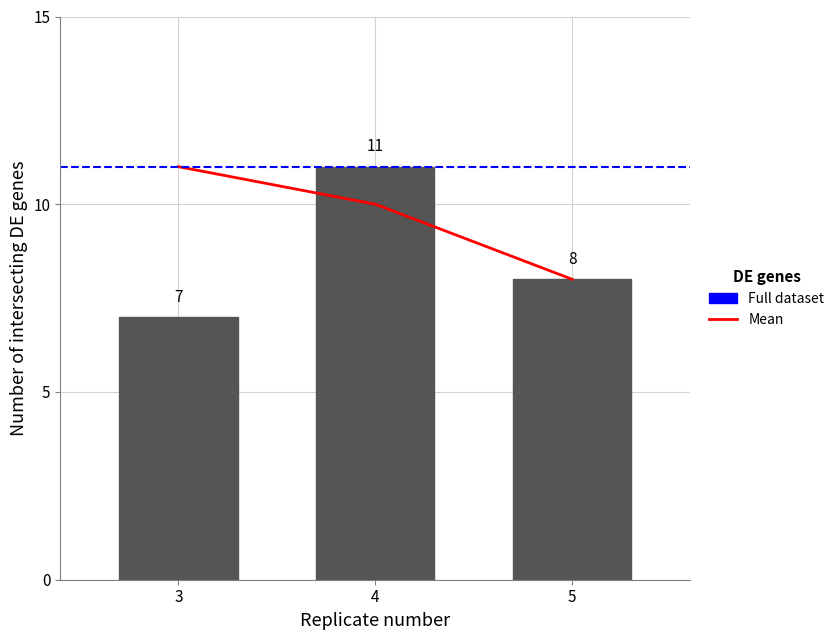

Which series has the largest total across all categories?

full_dataset